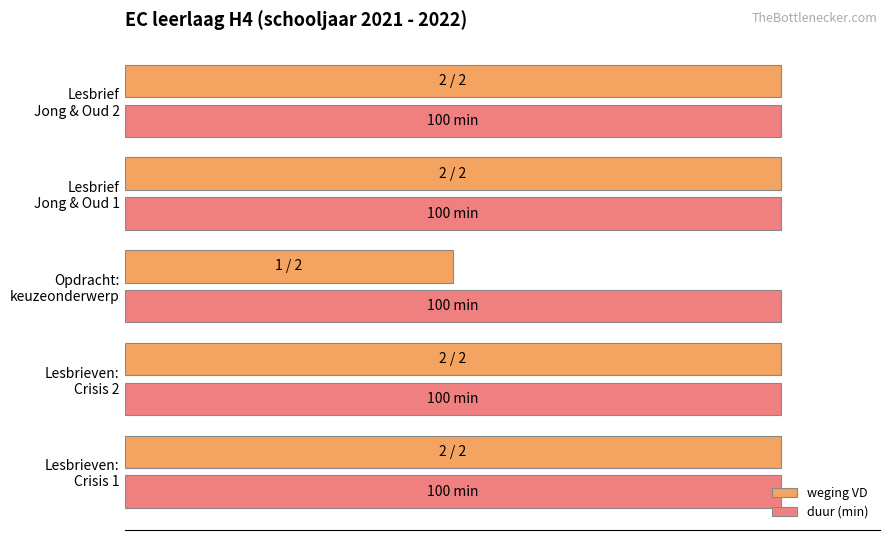

What are all the series names shown in the legend?

weging VD, duur (min)